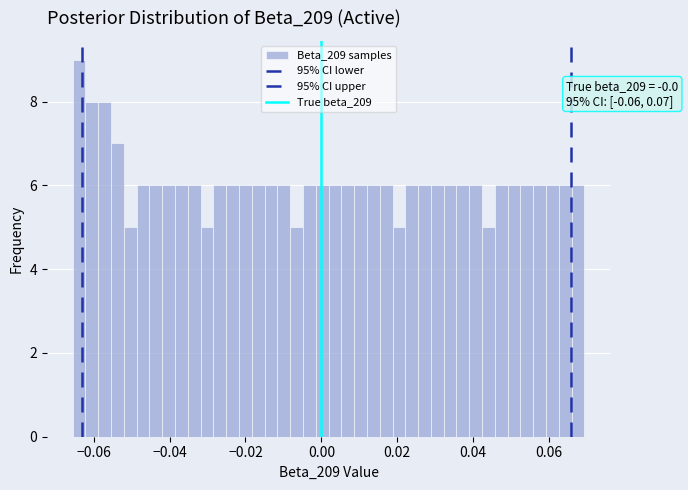

Read against the x-axis, roughly where is the centre of the tallest bar?

-0.064